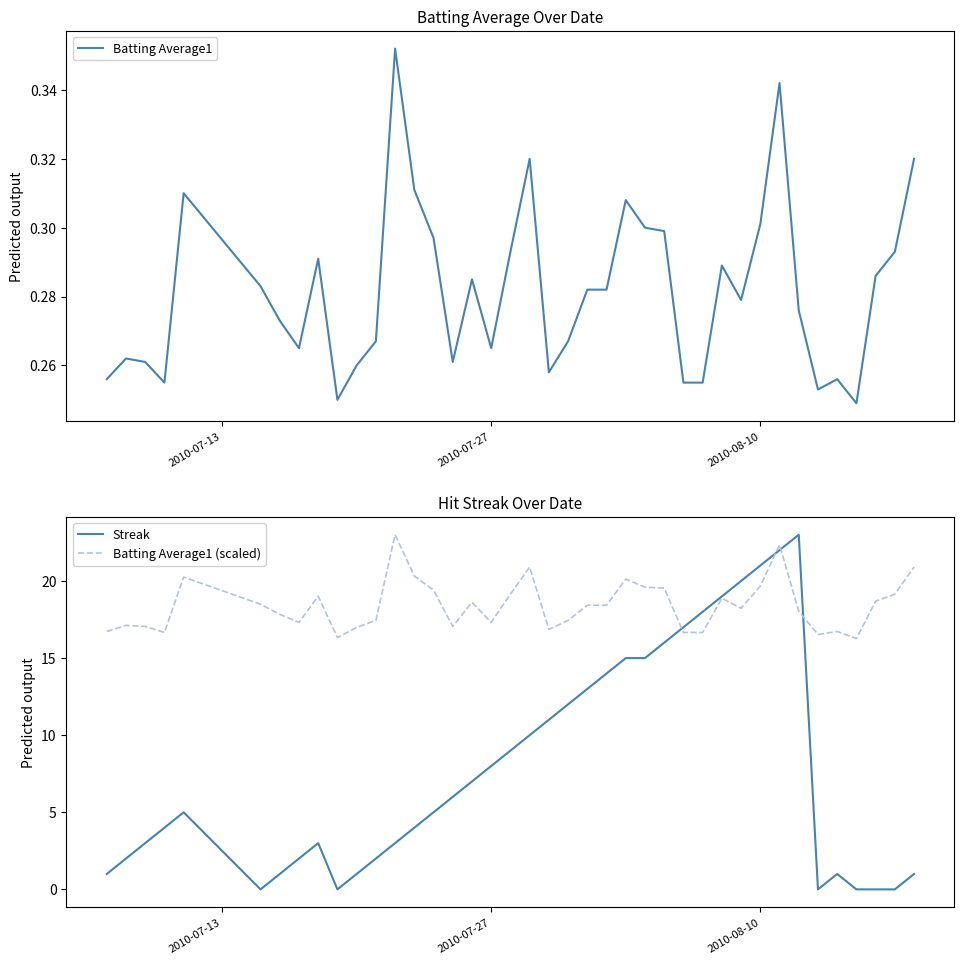

What is the highest value of the Batting Average1 (scaled) series?

23.0